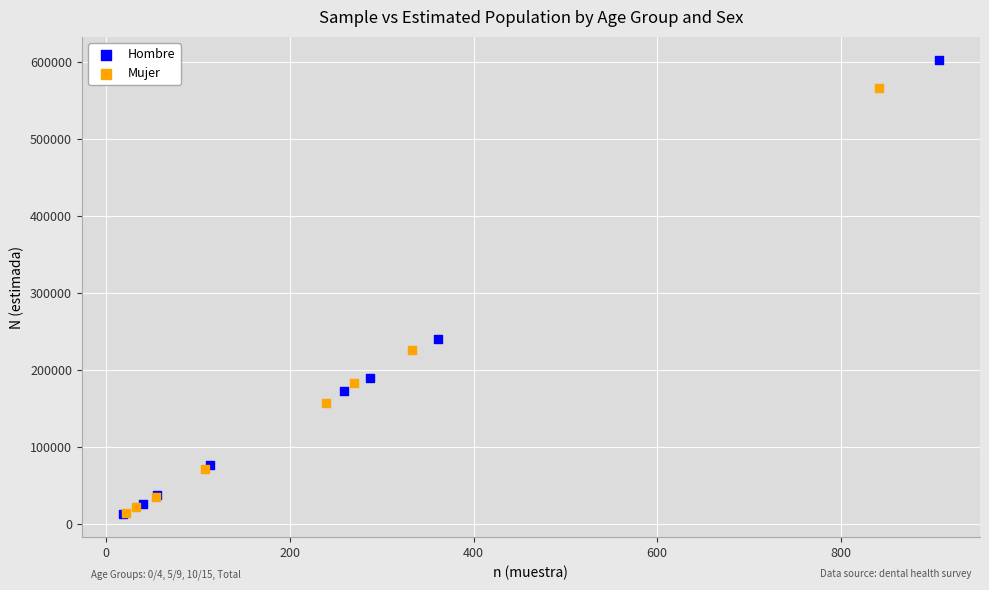

Which series has the widest spread of Y values?

Hombre